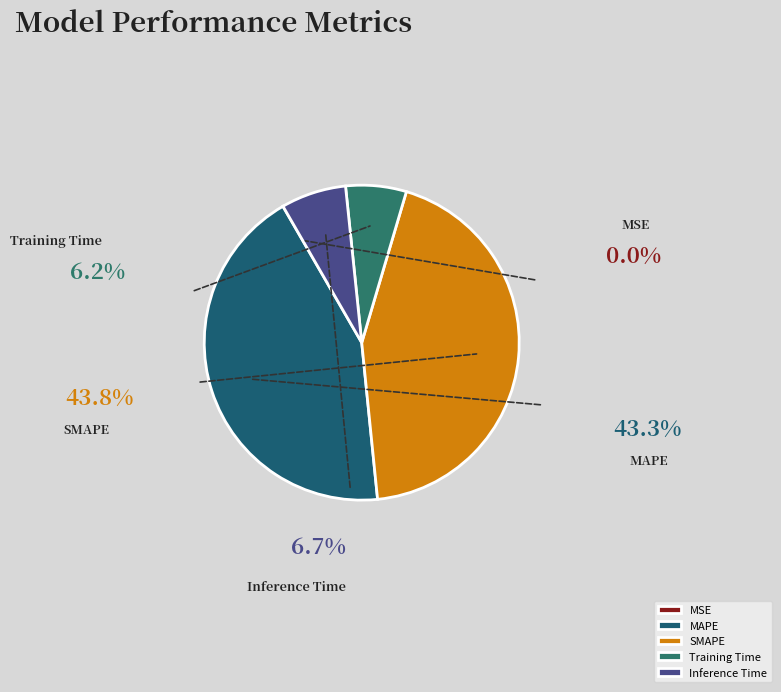

How many slices are in this pie chart?

5